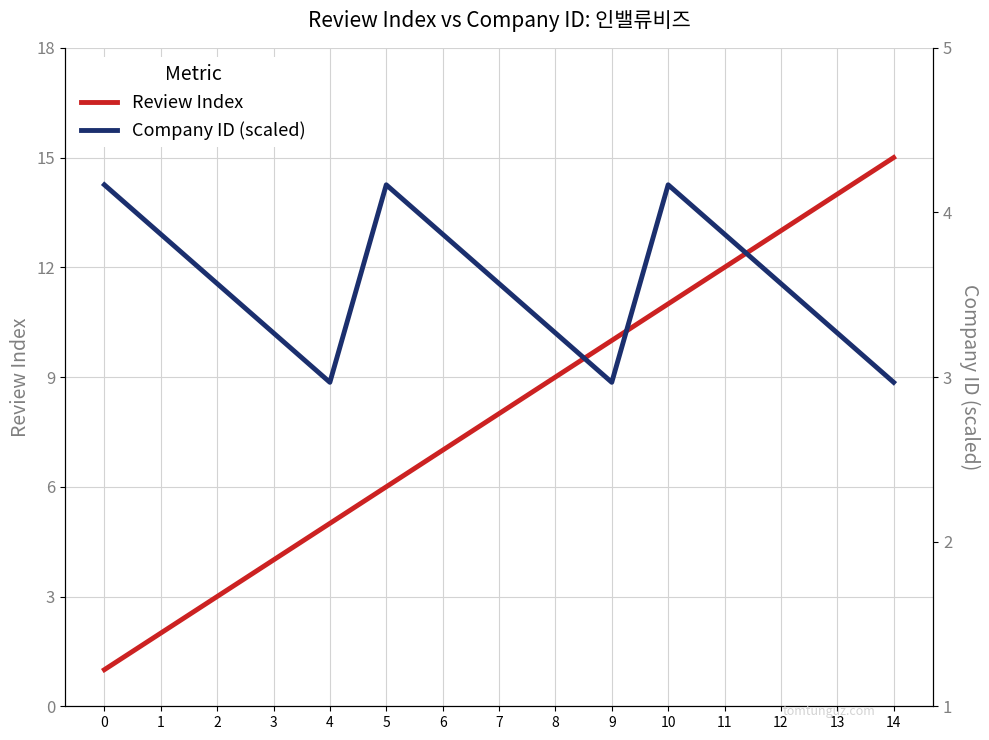

Reading left to right, extract all data points from this chart.

Review Index: 0=1.0	1=2.0	2=3.0	3=4.0	4=5.0	5=6.0	6=7.0	7=8.0	8=9.0	9=10.0	10=11.0	11=12.0	12=13.0	13=14.0	14=15.0
Company ID (scaled): 0=4.2	1=3.9	2=3.6	3=3.3	4=3.0	5=4.2	6=3.9	7=3.6	8=3.3	9=3.0	10=4.2	11=3.9	12=3.6	13=3.3	14=3.0